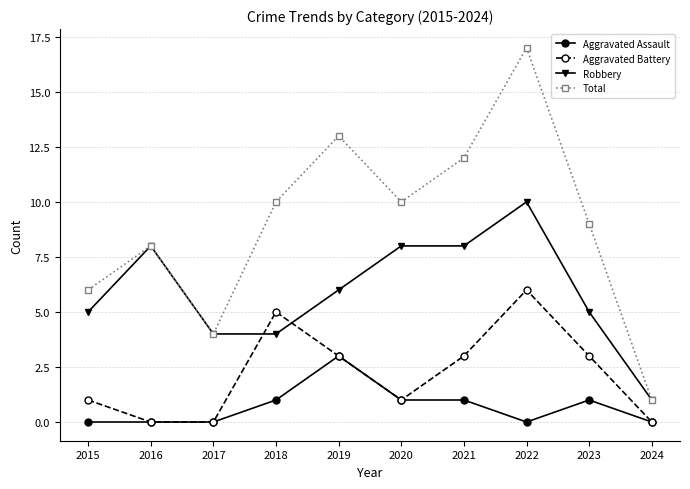

What is the sum of all Total values?

90